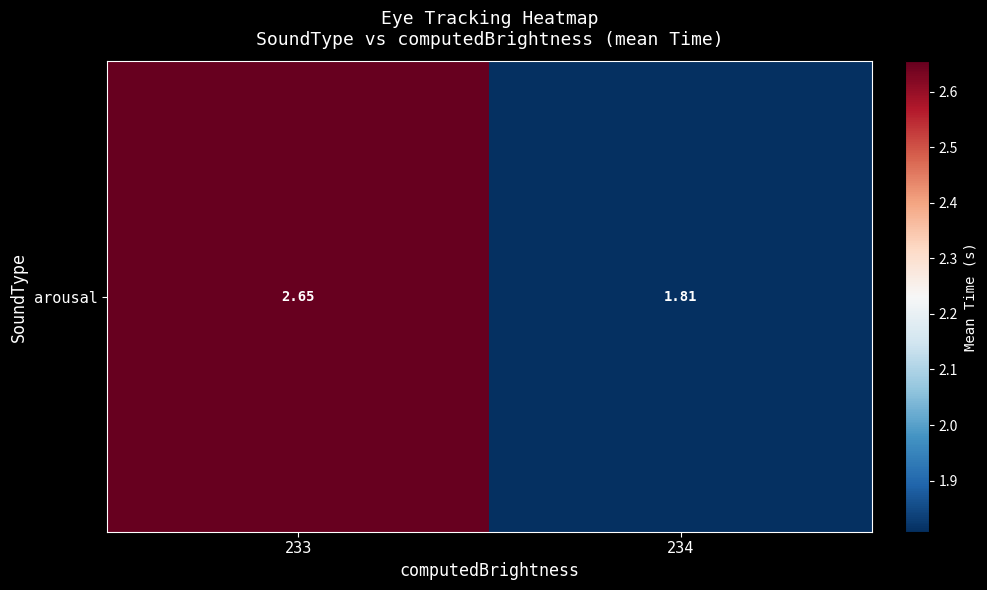

What is the change in value from 233 to 234?

-0.8